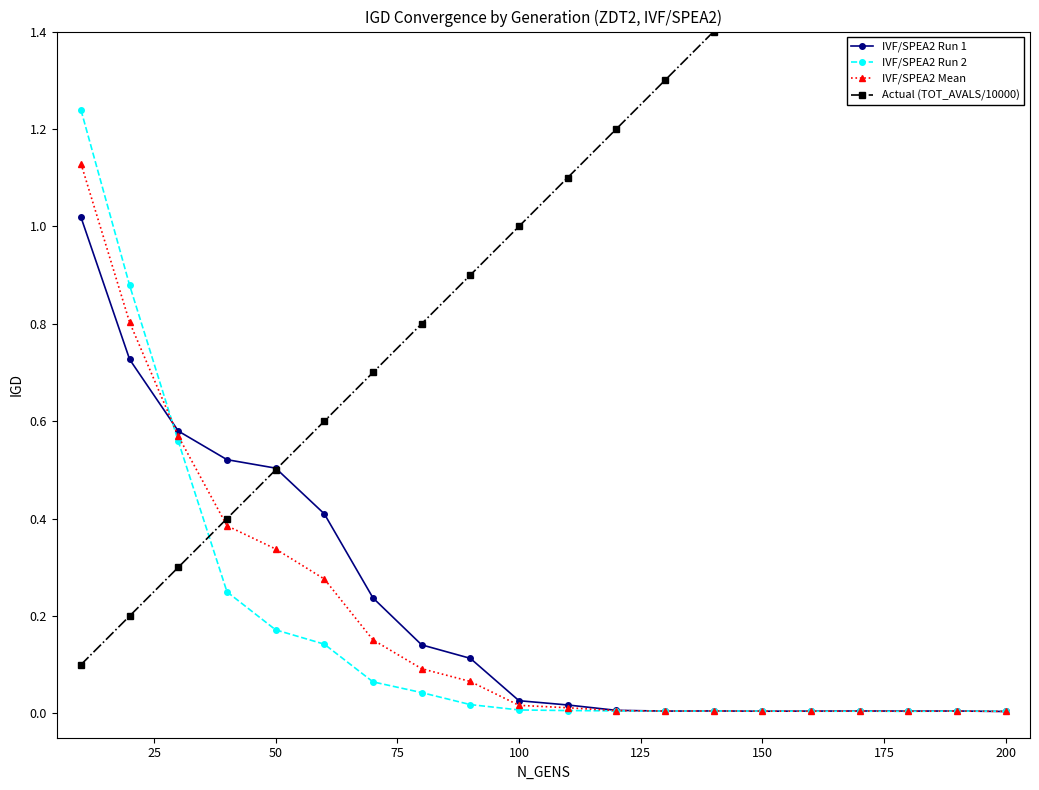

Is this an area chart (filled region under the line)?

No